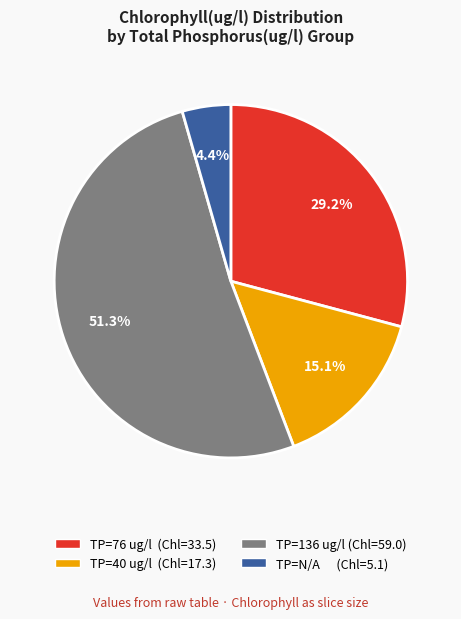

Does any single category account for the majority?

Yes